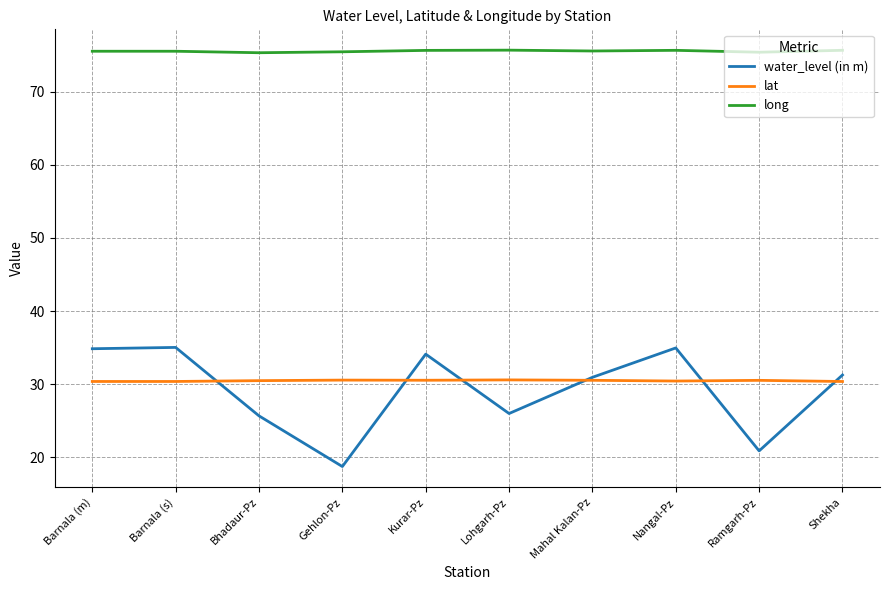

What are all the series names shown in the legend?

water_level (in m), lat, long